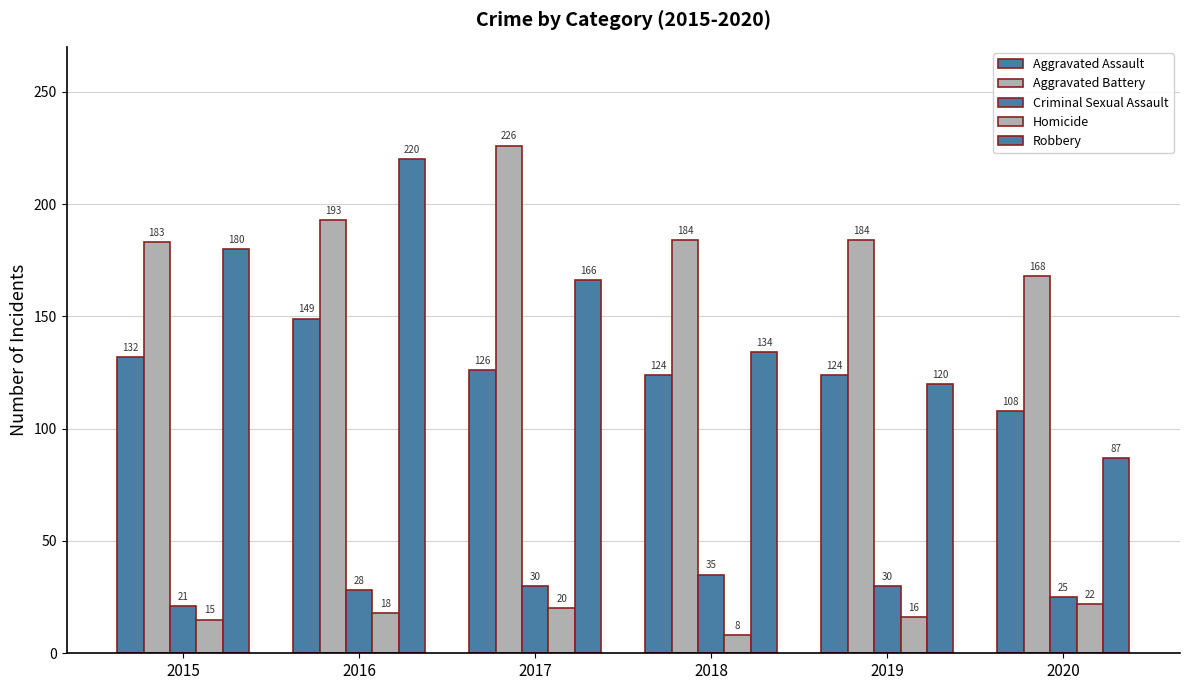

At which label does Criminal Sexual Assault reach its peak?

2018